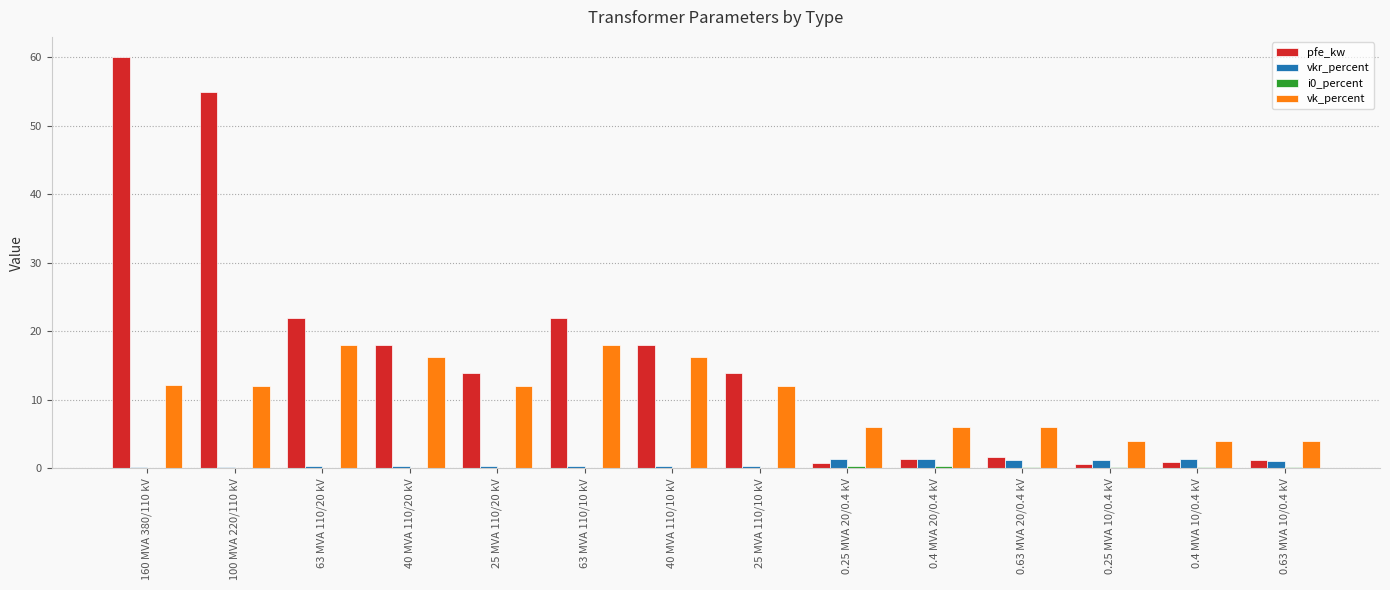

Which series has the widest spread of values?

pfe_kw